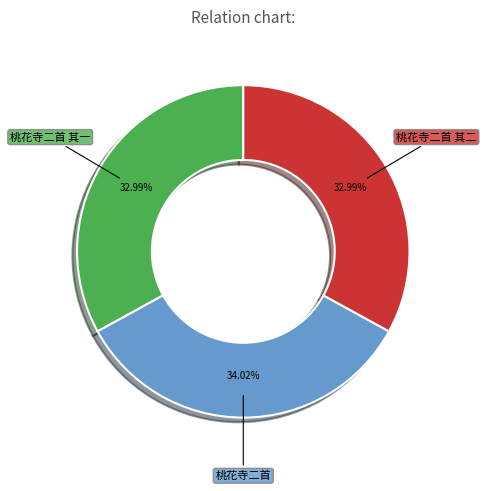

To the nearest percent, what percentage of the pie is 桃花寺二首?

34%